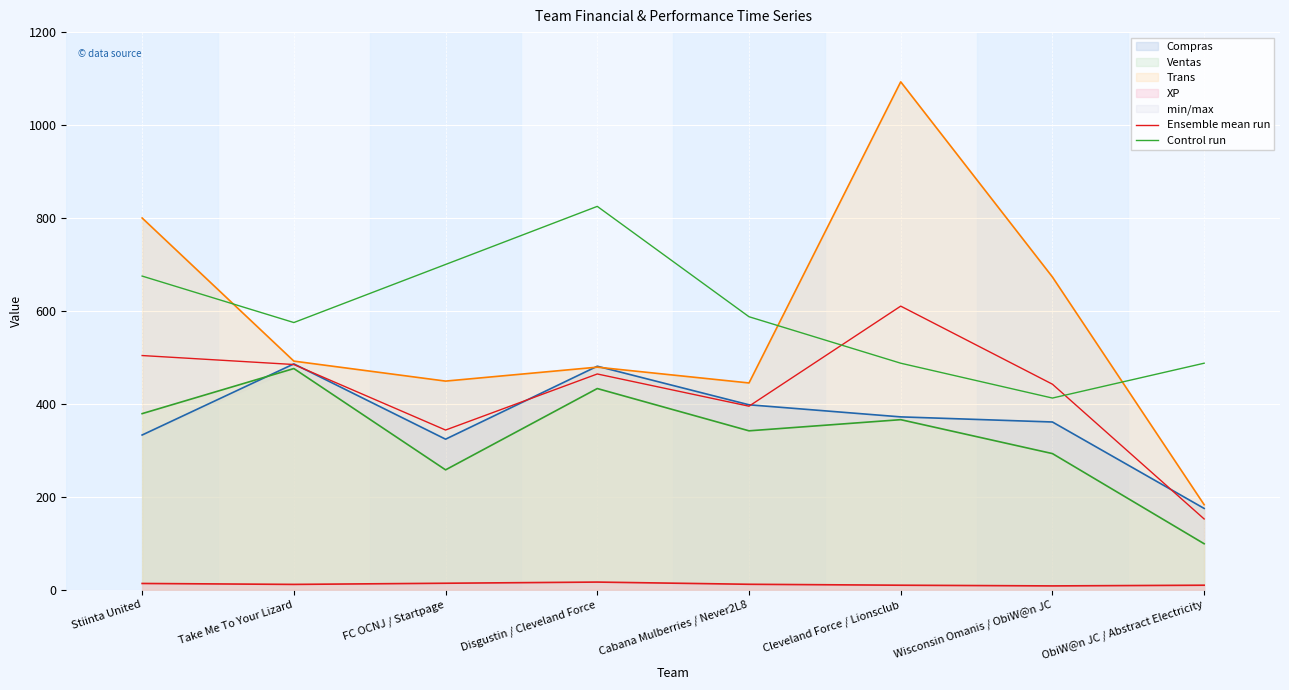

How many times do Ensemble mean run and Control run cross each other?

2